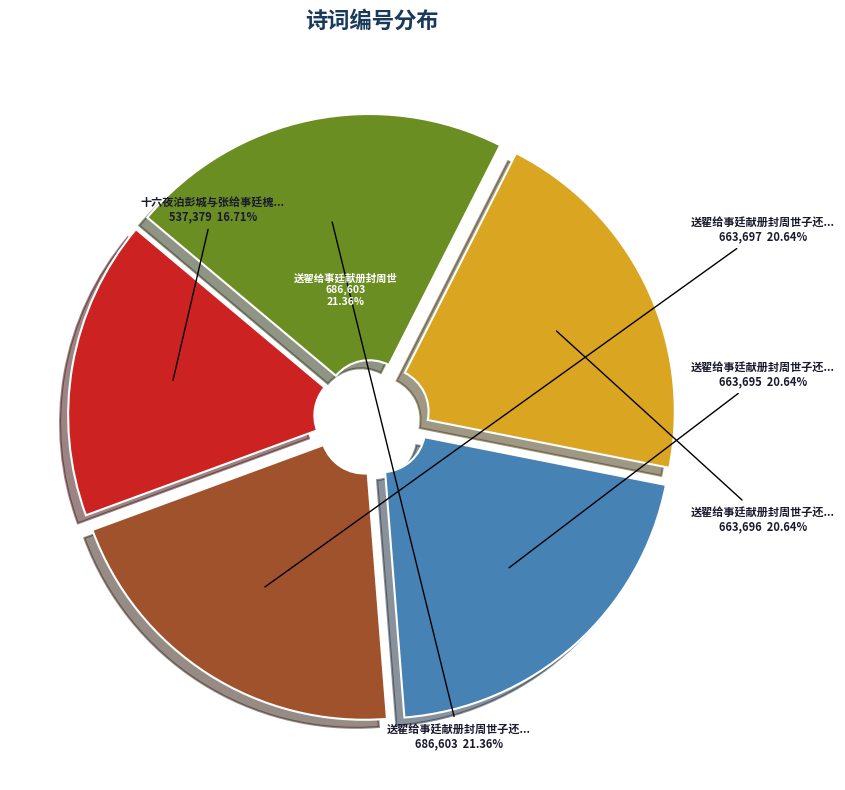

Combined, what portion of the pie is 送翟给事廷献册封周世子还朝兼赴昌邑省觐三首 其一 and 送翟给事廷献册封周世子还朝兼赴昌邑省觐三首?

42.0%